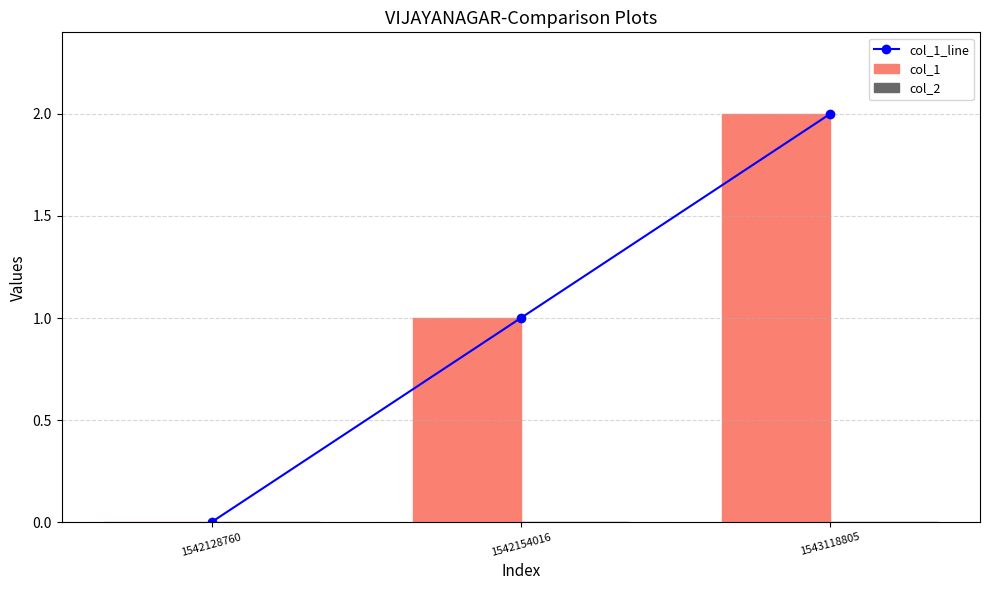

How many col_1 values are between 0 and 2?

3